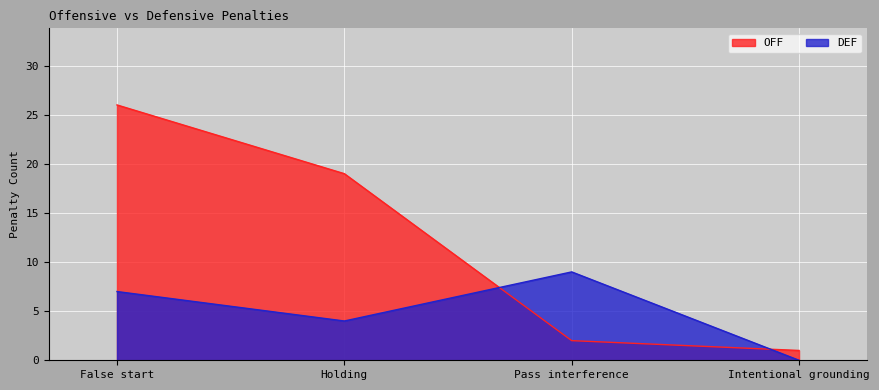

Reading left to right, list all the values displayed in this chart.

OFF: 26	19	2	1
DEF: 7	4	9	0